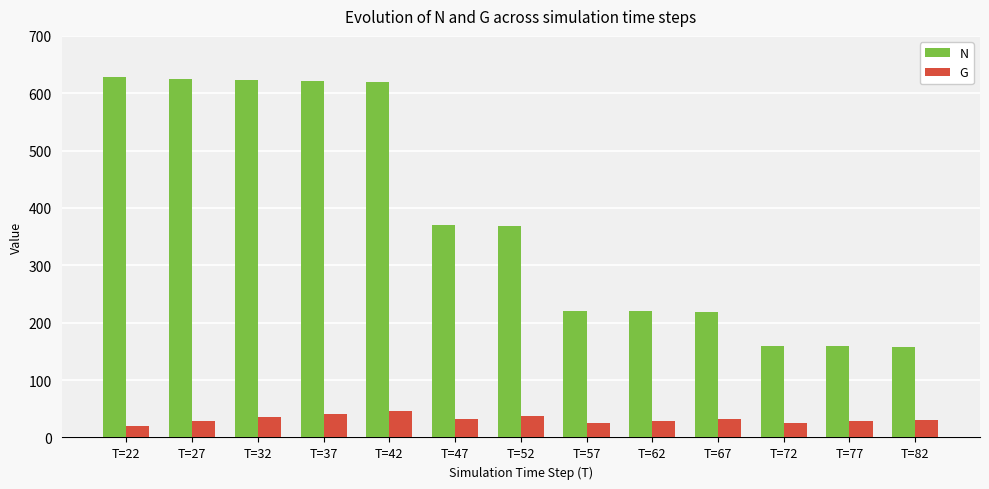

Which series has the largest total across all categories?

N